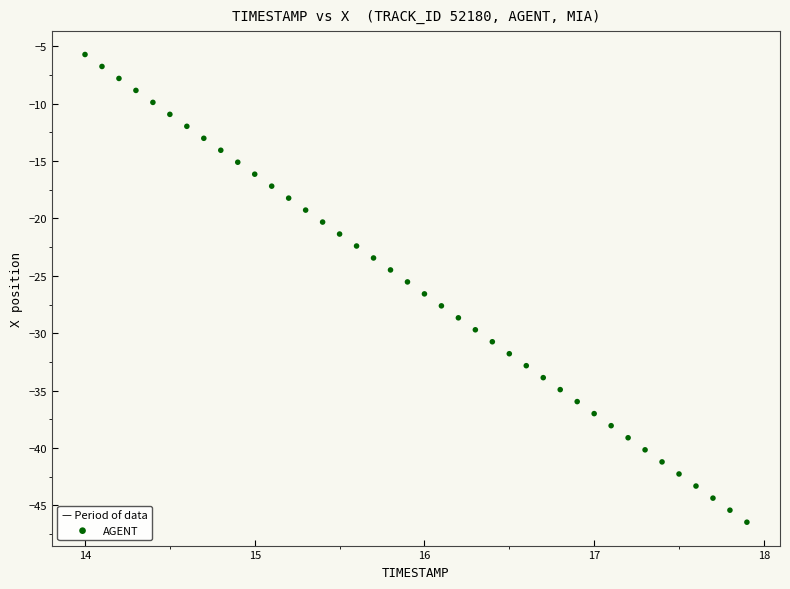

What is the range of Y values (max minus min)?

40.7